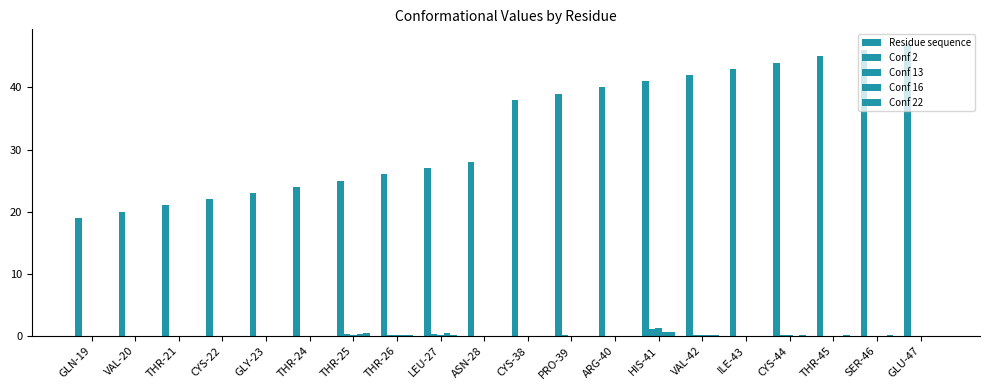

Which series has the largest range (max minus min)?

Residue sequence